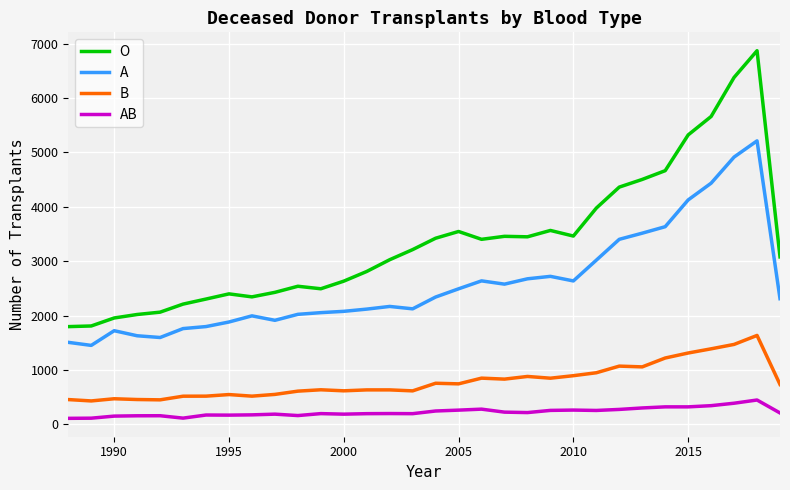

Rank the series by their maximum value, from highest to lowest.

O, A, B, AB